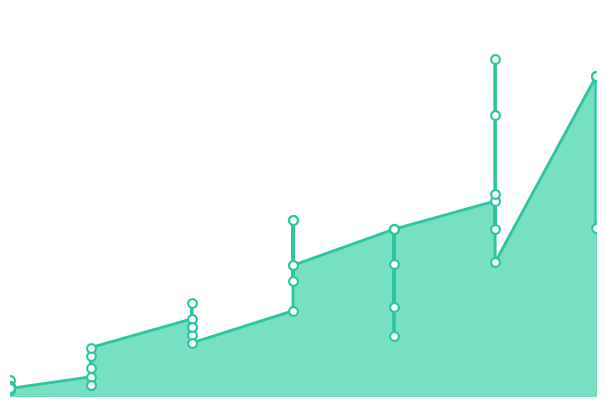

What is the change in value from 5 to 20?

+1430